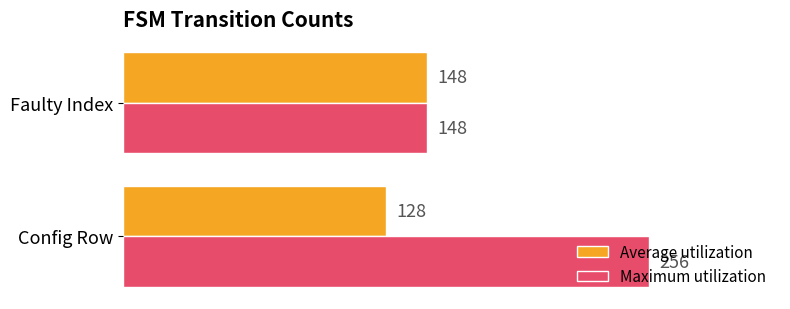

Rank the series by their maximum value, from highest to lowest.

Maximum utilization, Average utilization